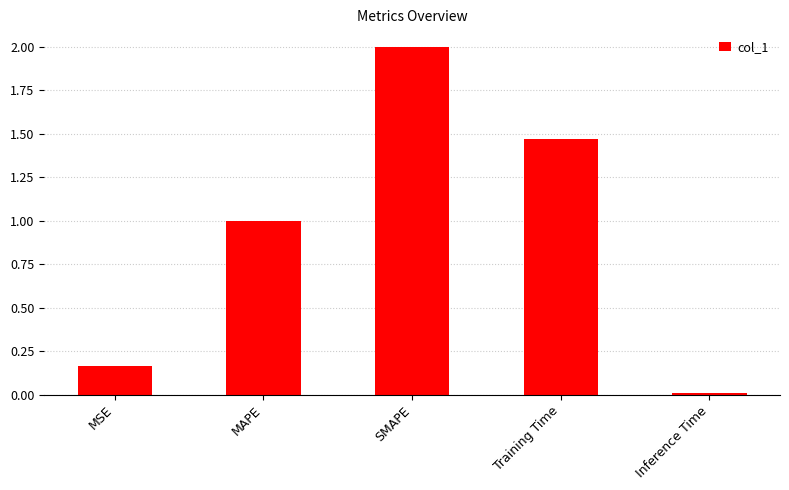

Rank the categories by value from highest to lowest.

SMAPE, Training Time, MAPE, MSE, Inference Time